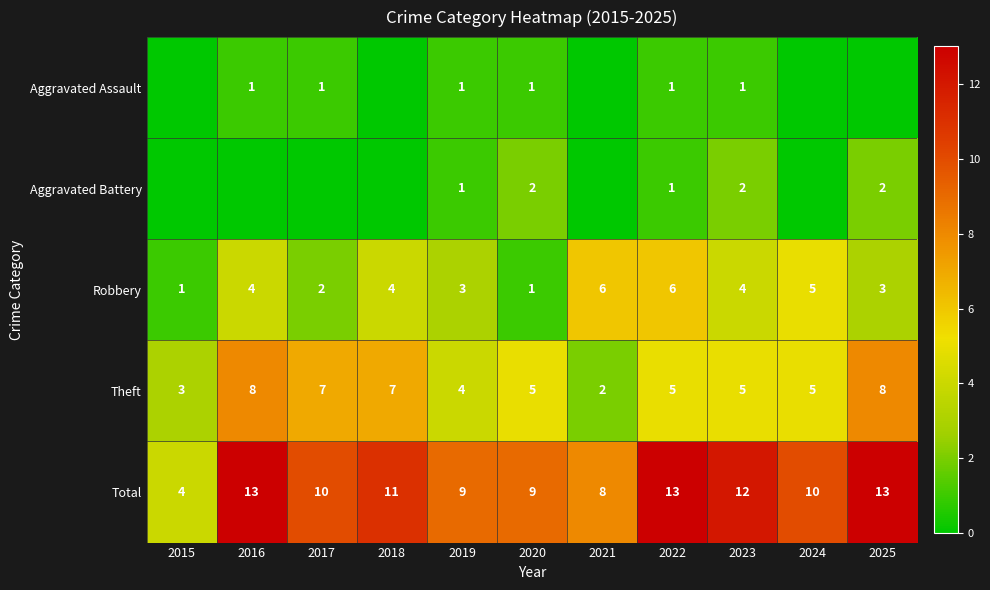

At which category does the chart reach its peak across all series?

2016